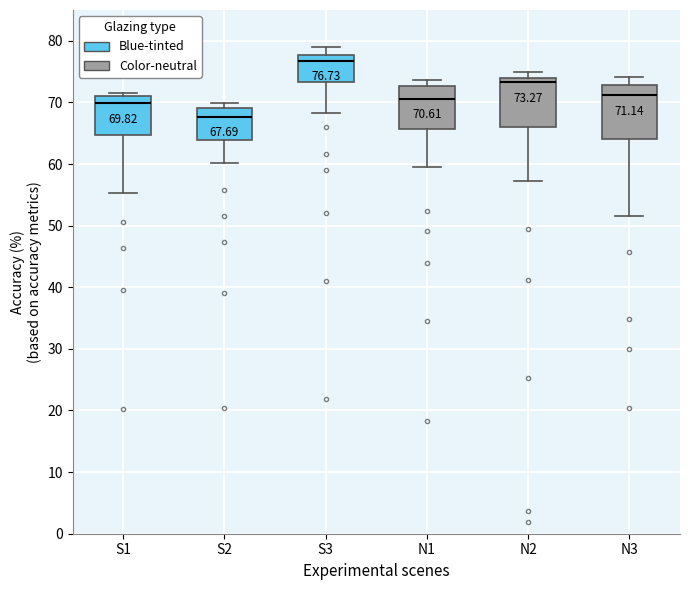

Which box's median line is the highest?

S3